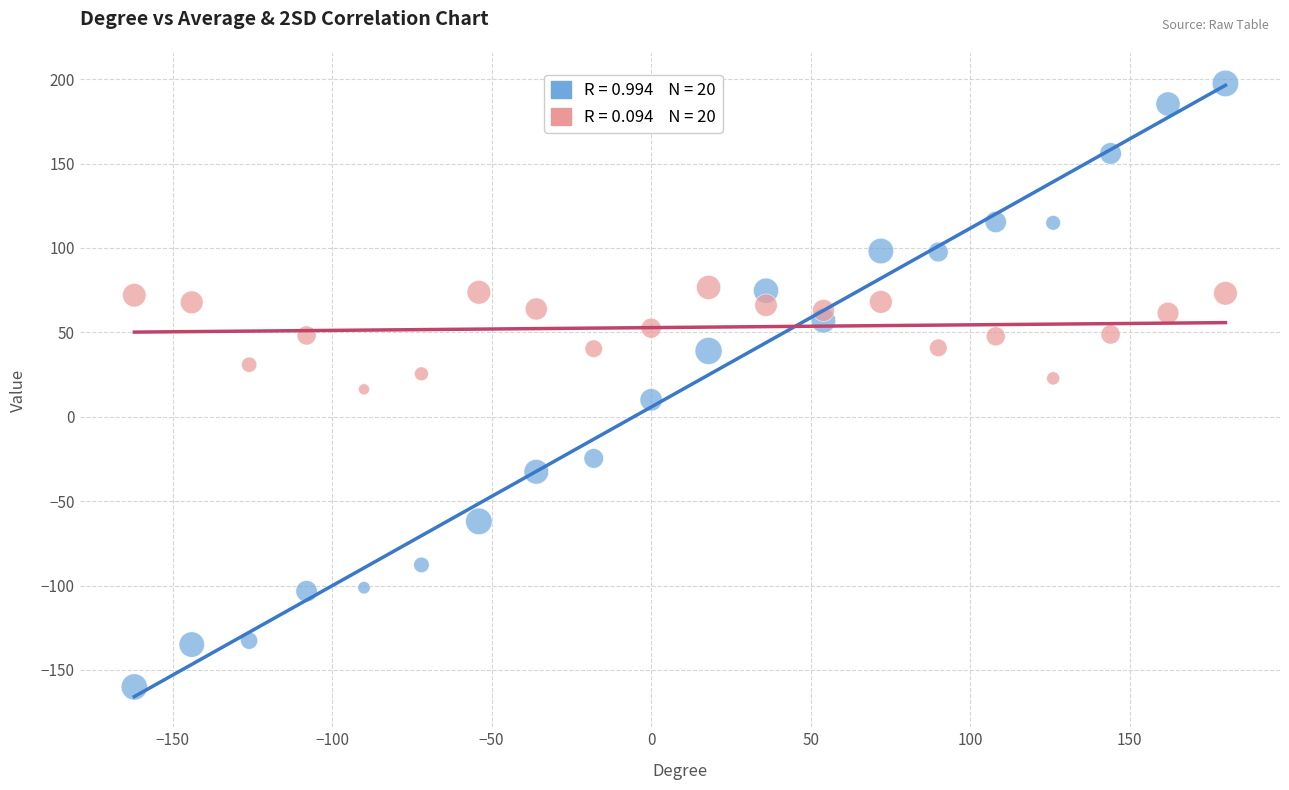

Across all data points, what is the range of X values (max minus min)?

342.0